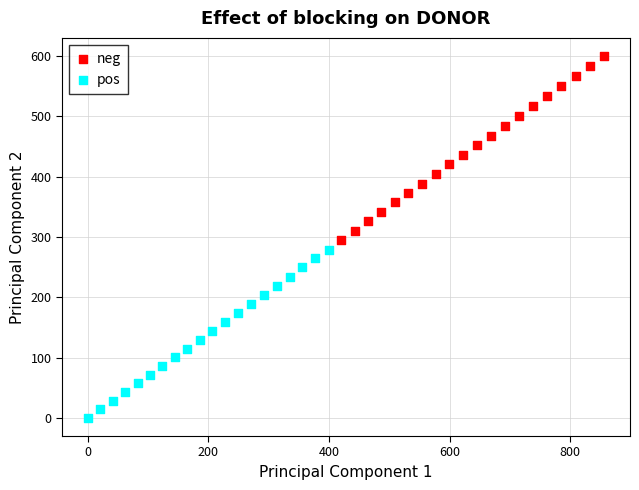

Which series contains the highest Y value?

neg